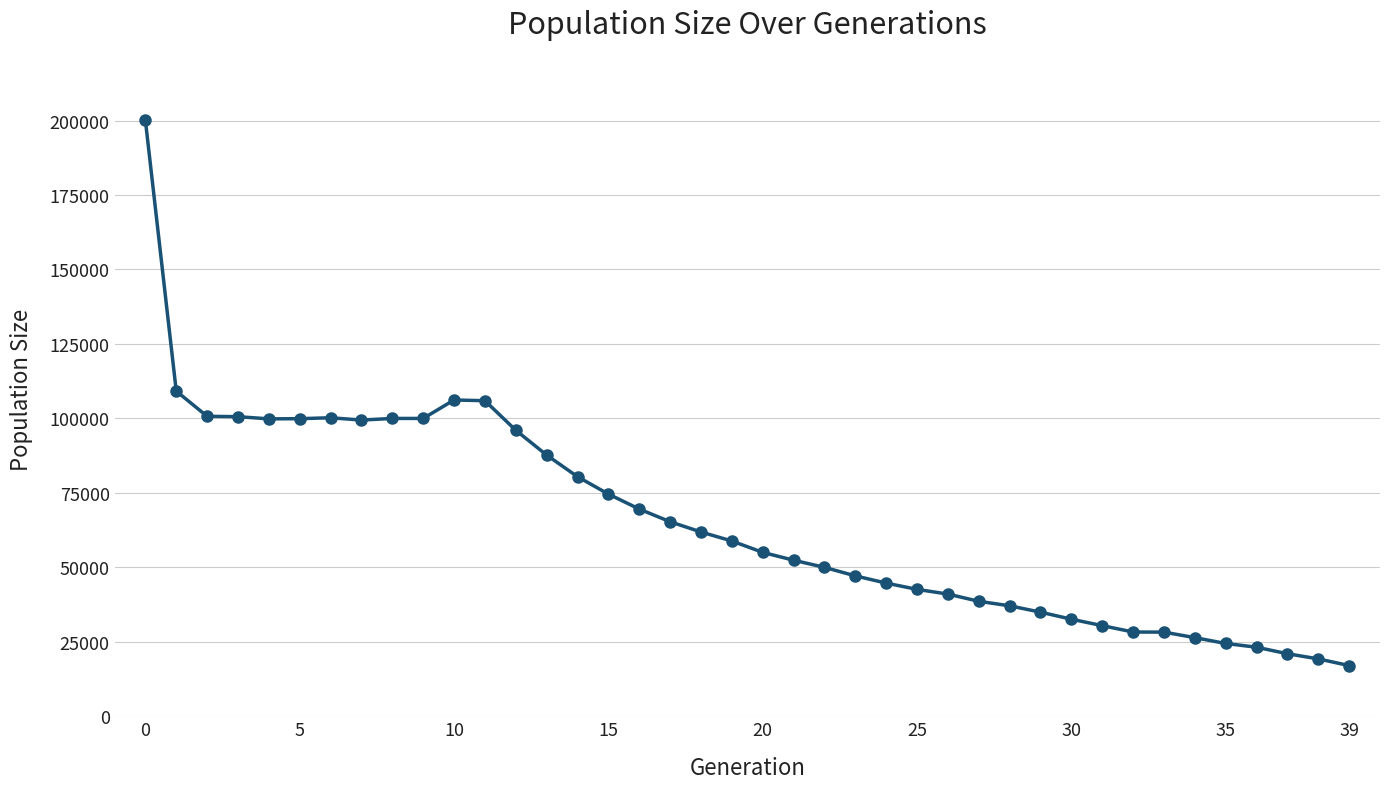

What is the difference between the second highest and minimum values?

92101